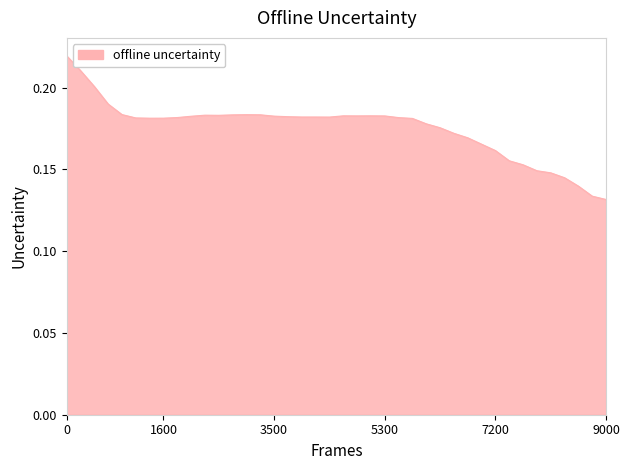

Where is the first local minimum?

6